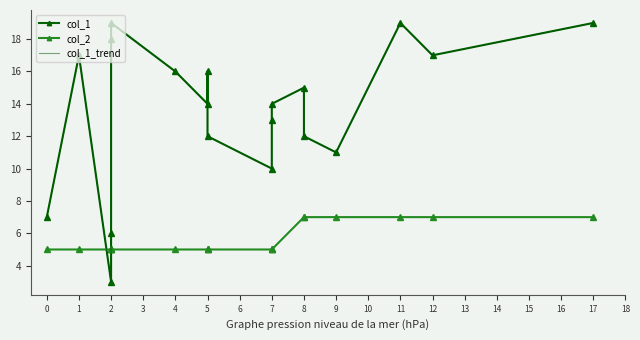

Between 7 and 12, which series saw the biggest shift?

col_1